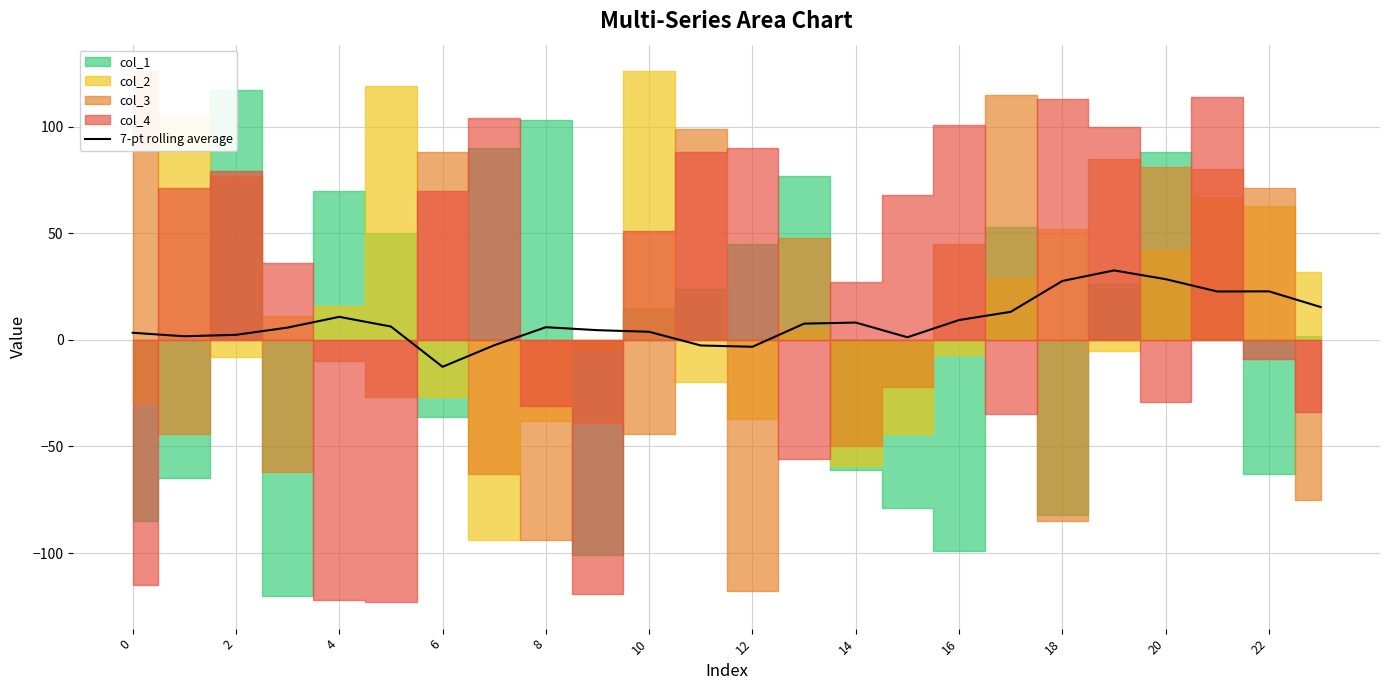

What is the maximum value for 7-pt rolling average?

32.6